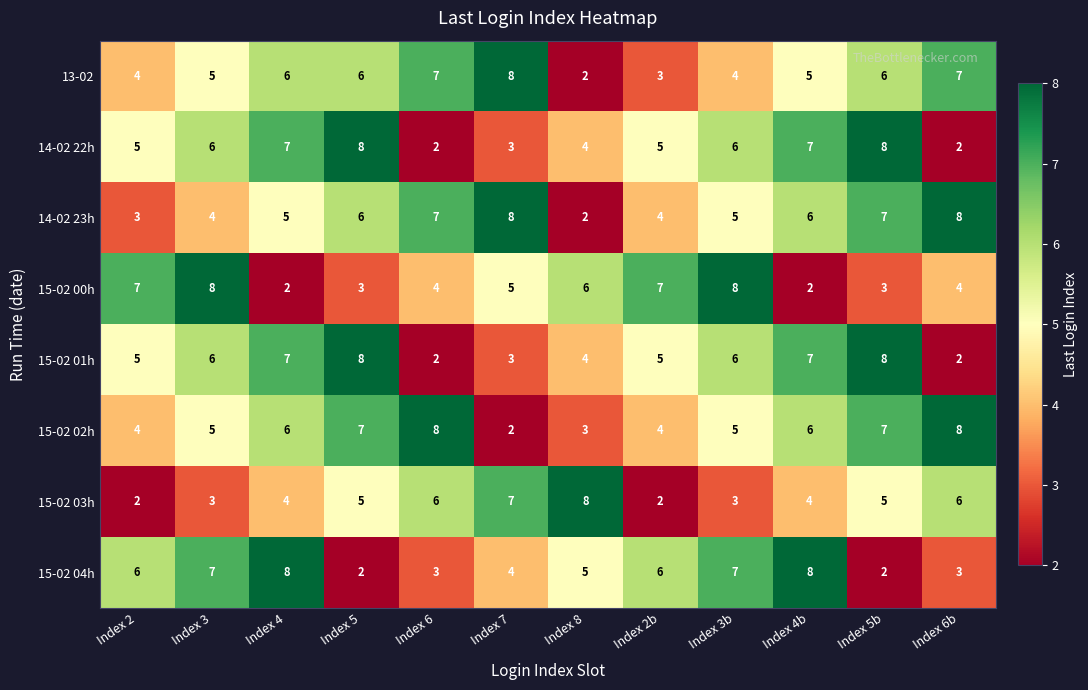

At which category is the sum across all series the highest?

Index 5b